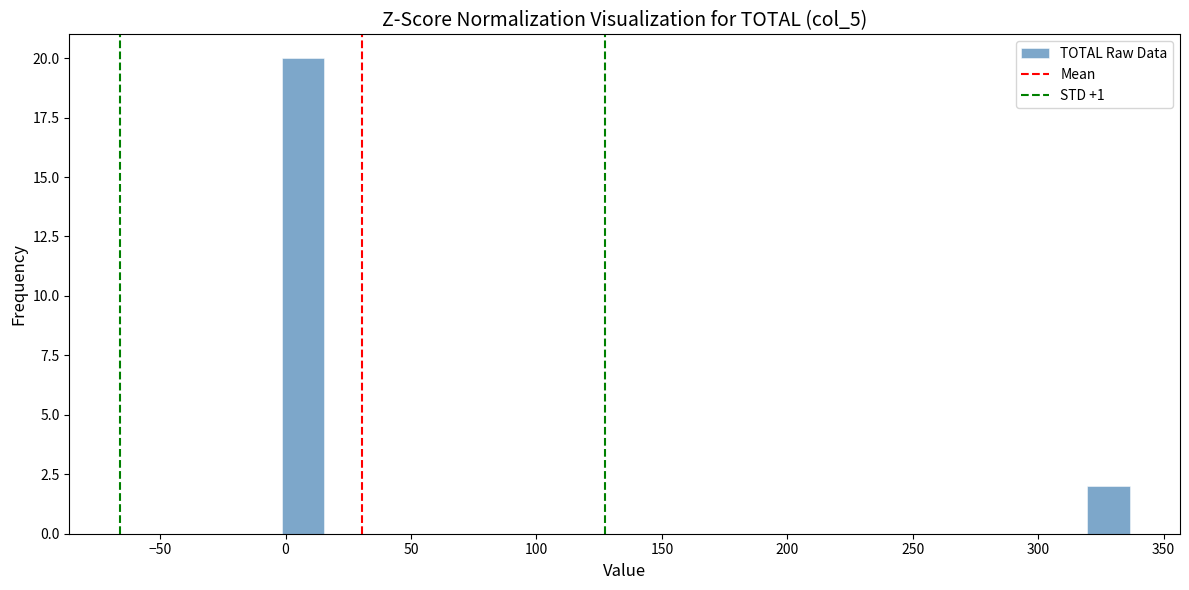

Read against the x-axis, roughly where is the centre of the tallest bar?

5